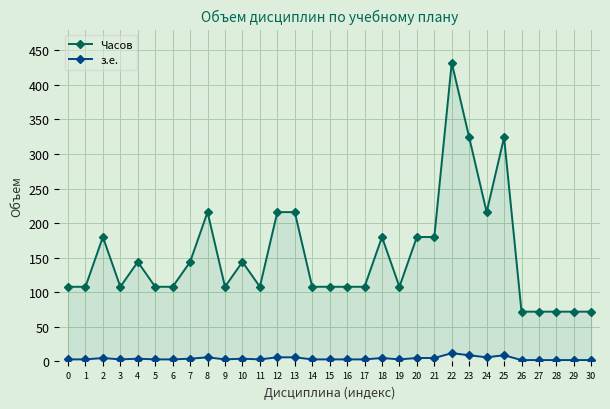

Is the value of з.е. at 27 greater than the value of Часов at 11?

No